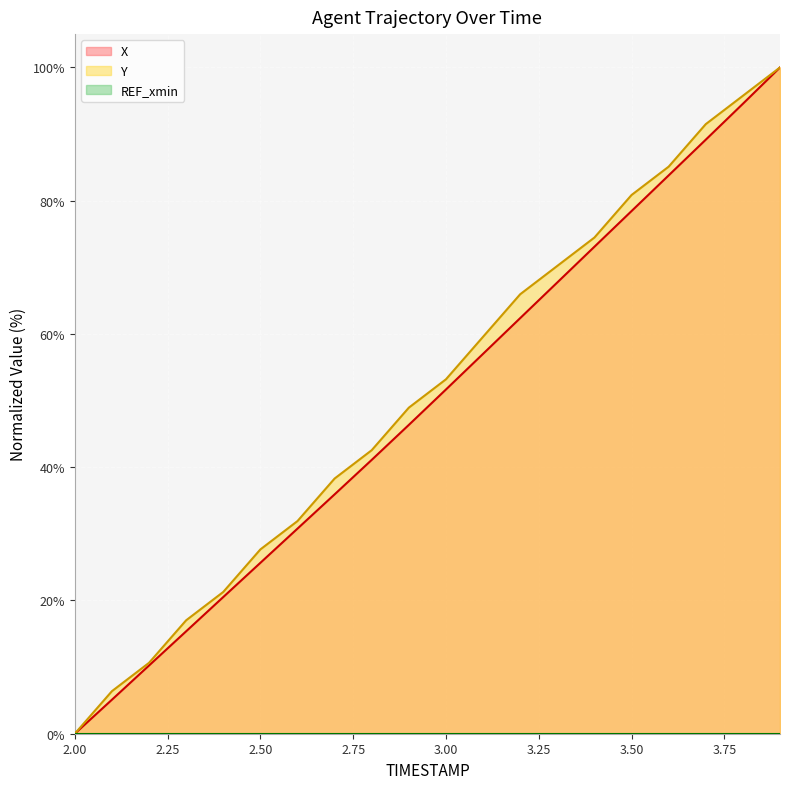

How many positive values does the X series have?

19